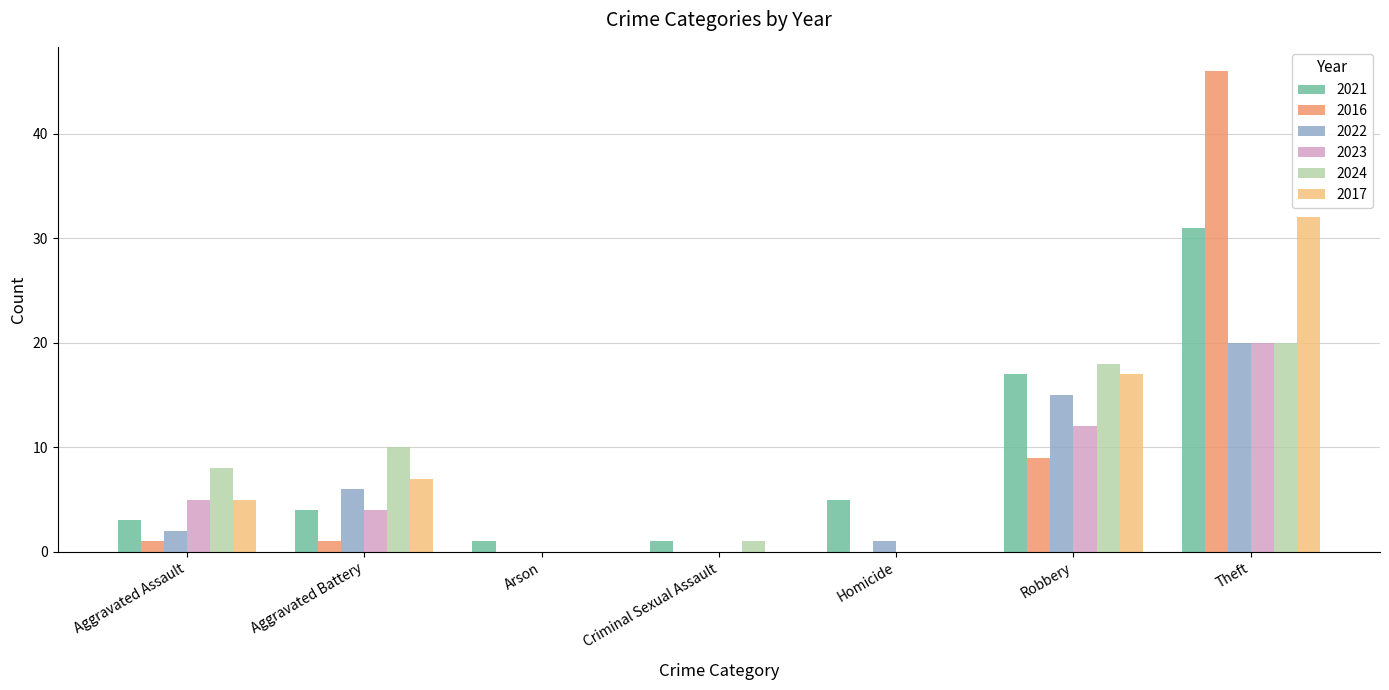

Is it true that 2024 equals 8 at Aggravated Assault?

True